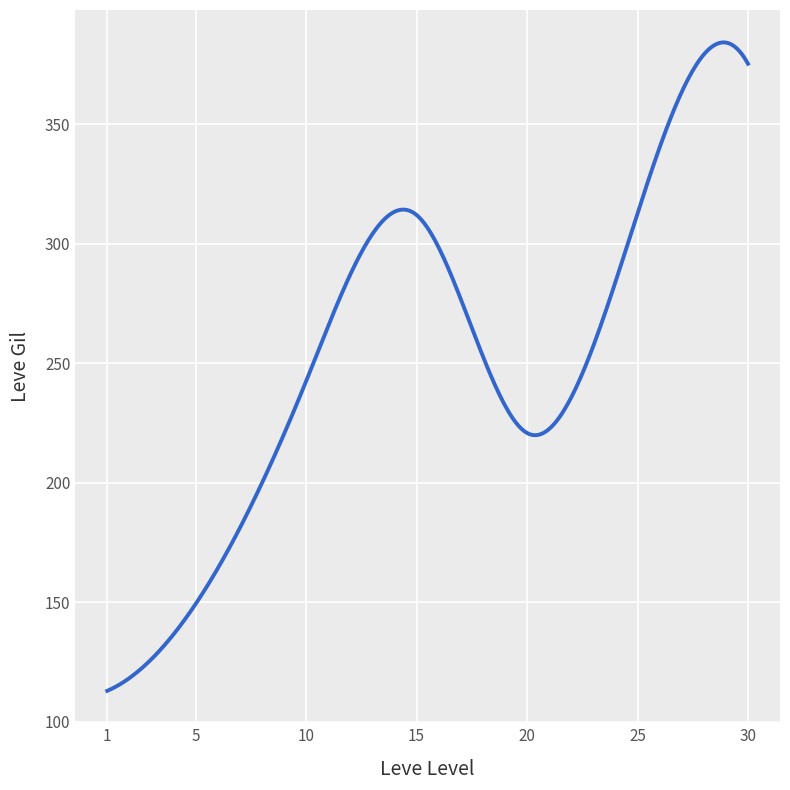

What is the maximum value shown in the chart?

384.2